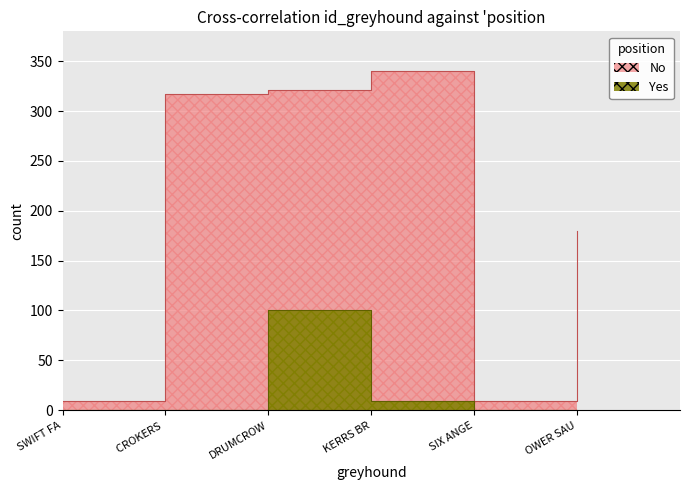

At which label does Yes reach its minimum?

SWIFT FA